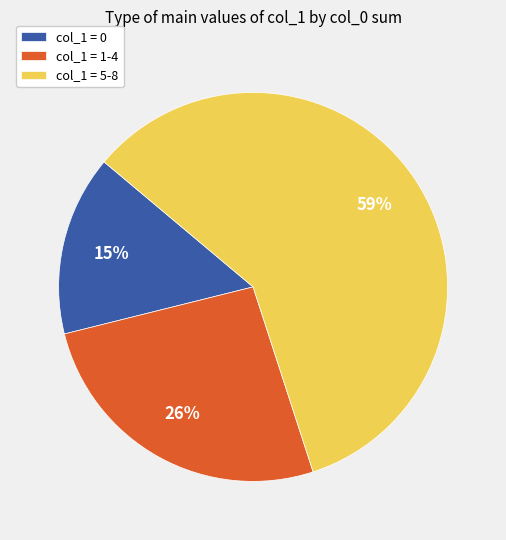

To the nearest percent, what percentage of the pie is col_1 = 0?

15%